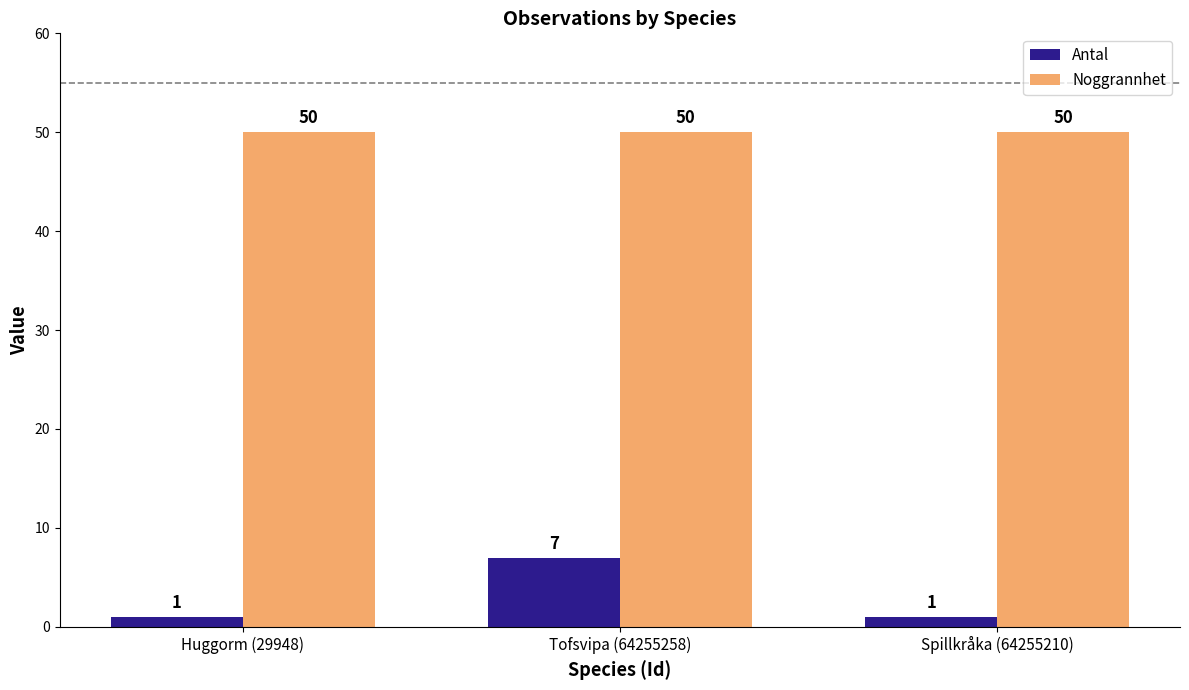

What is the difference between the maximum and minimum values in the Antal series?

6